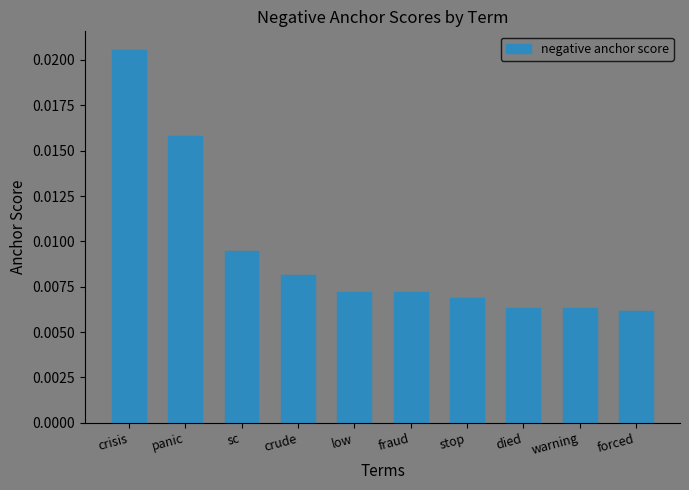

Between forced and warning, which is larger?

warning